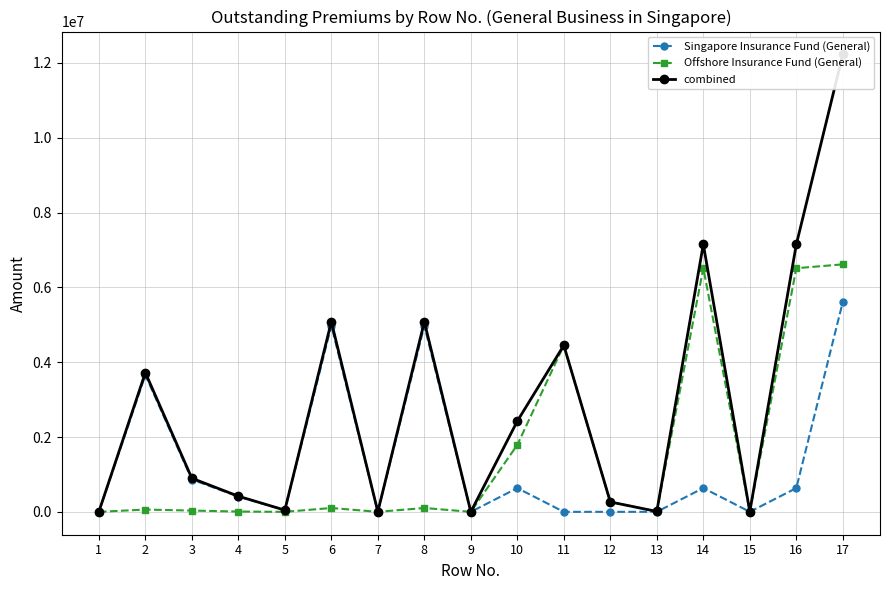

True or false: Singapore Insurance Fund (General) and Offshore Insurance Fund (General) intersect in this chart.

False